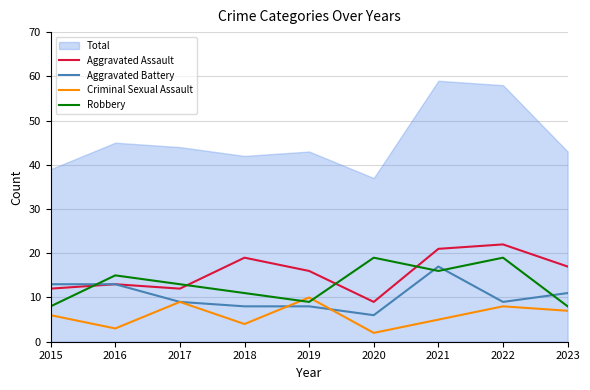

After their last crossing, which series has the higher values: Aggravated Battery or Criminal Sexual Assault?

Aggravated Battery